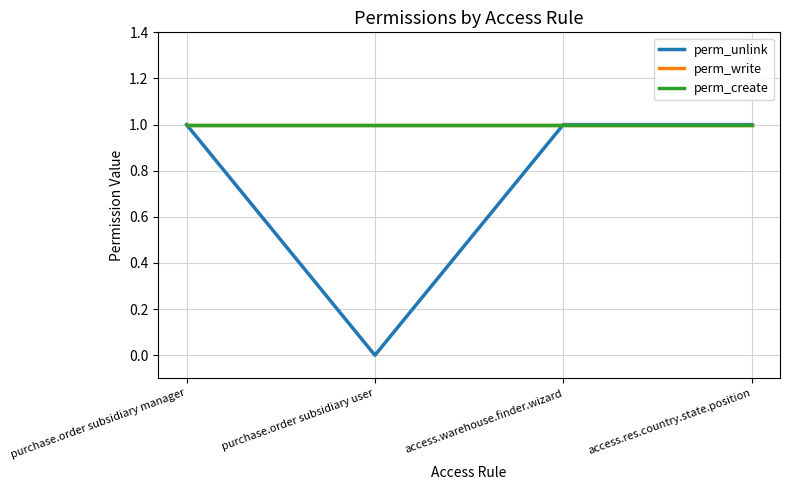

What is the maximum value for perm_unlink?

1